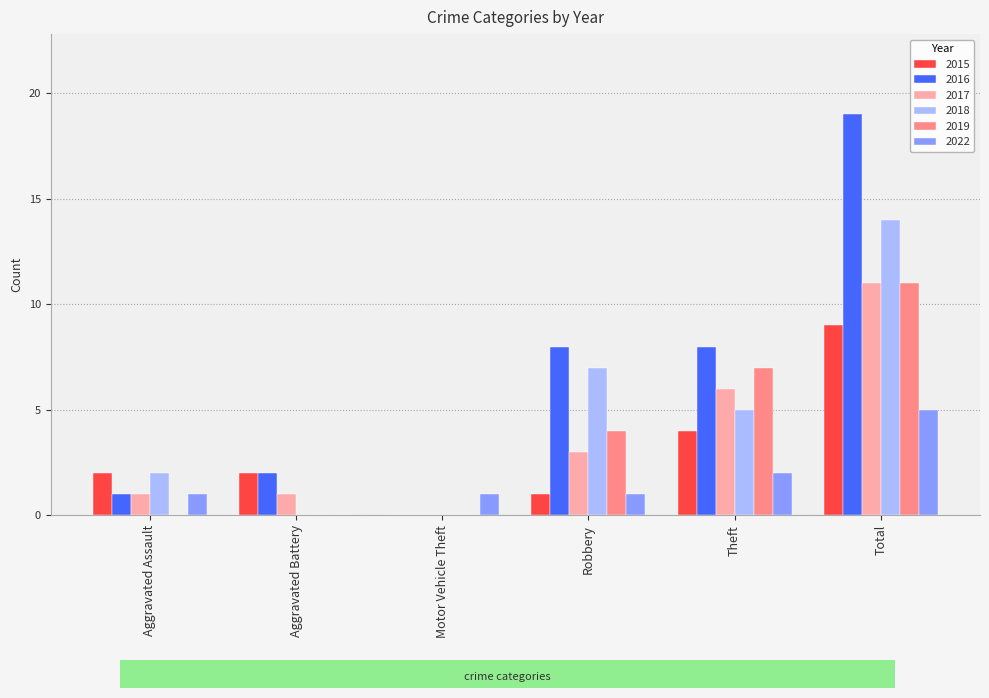

Reading right to left, transcribe all the data shown in this chart.

2015: Total=9	Theft=4	Robbery=1	Motor Vehicle Theft=0	Aggravated Battery=2	Aggravated Assault=2
2016: Total=19	Theft=8	Robbery=8	Motor Vehicle Theft=0	Aggravated Battery=2	Aggravated Assault=1
2017: Total=11	Theft=6	Robbery=3	Motor Vehicle Theft=0	Aggravated Battery=1	Aggravated Assault=1
2018: Total=14	Theft=5	Robbery=7	Motor Vehicle Theft=0	Aggravated Battery=0	Aggravated Assault=2
2019: Total=11	Theft=7	Robbery=4	Motor Vehicle Theft=0	Aggravated Battery=0	Aggravated Assault=0
2022: Total=5	Theft=2	Robbery=1	Motor Vehicle Theft=1	Aggravated Battery=0	Aggravated Assault=1